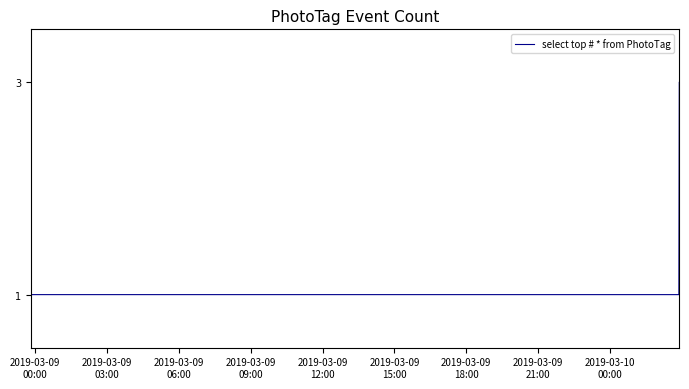

What is the maximum value shown in the chart?

3